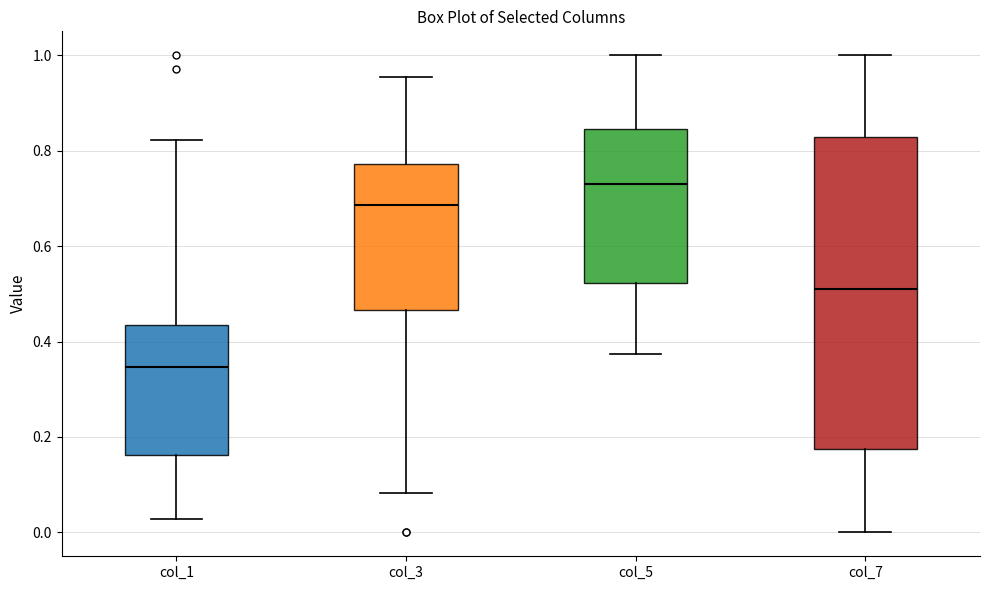

Comparing the boxes themselves (not the whiskers), which one is the tallest?

col_7